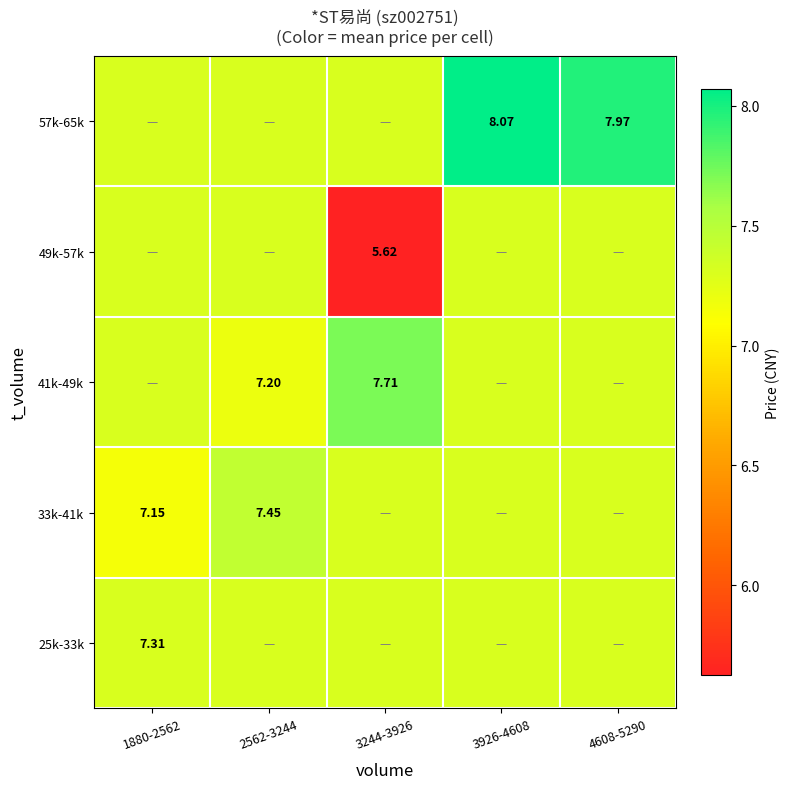

The 49k-57k series shows 4.8 at 4608-5290. True or false?

False